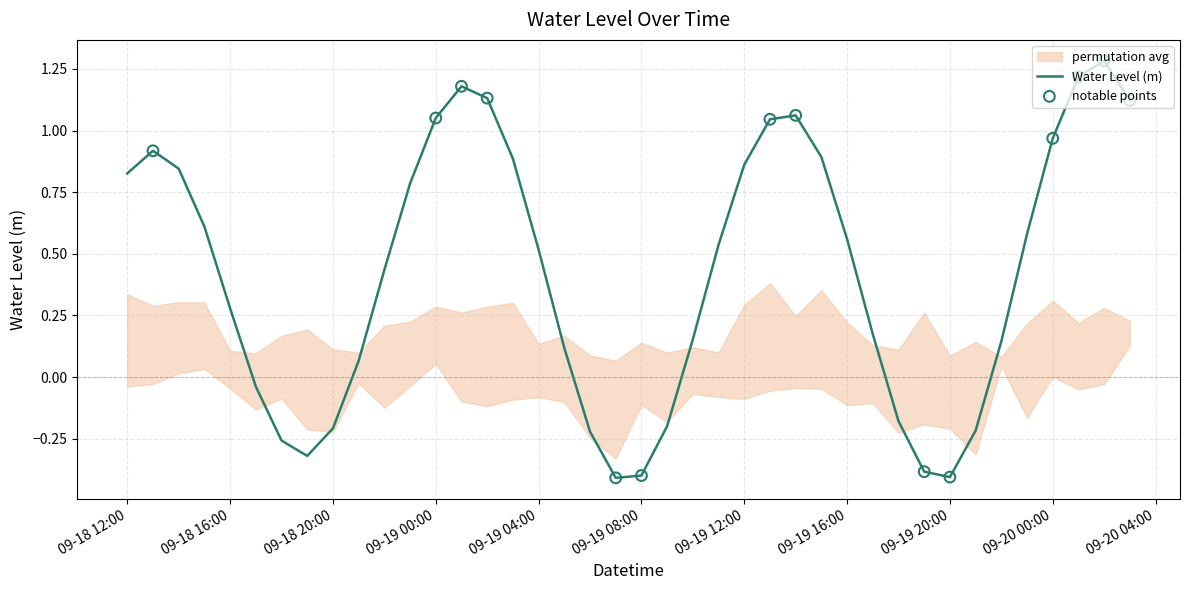

What is the change in value from 2025-09-18 22:00:00 to 2025-09-19 09:00:00?

-0.6